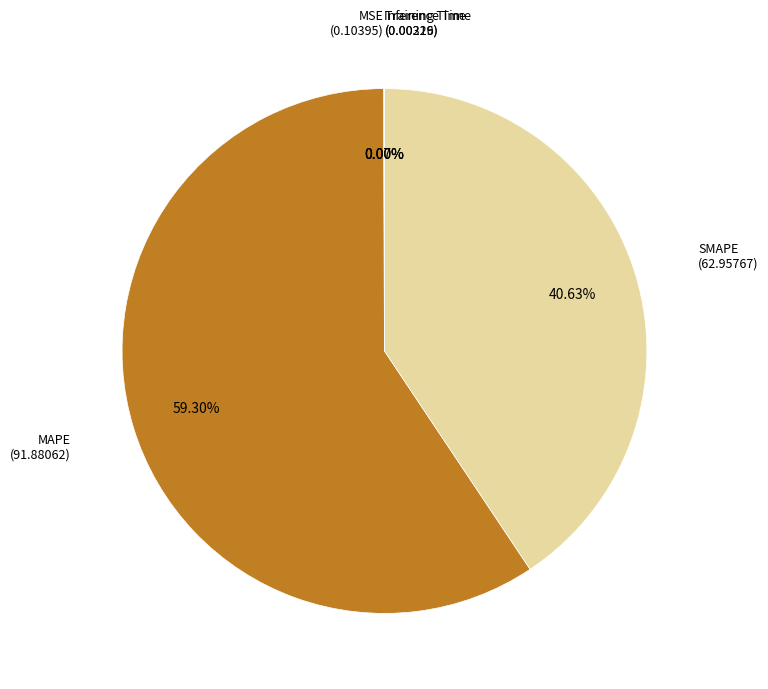

Does any single category account for the majority?

Yes